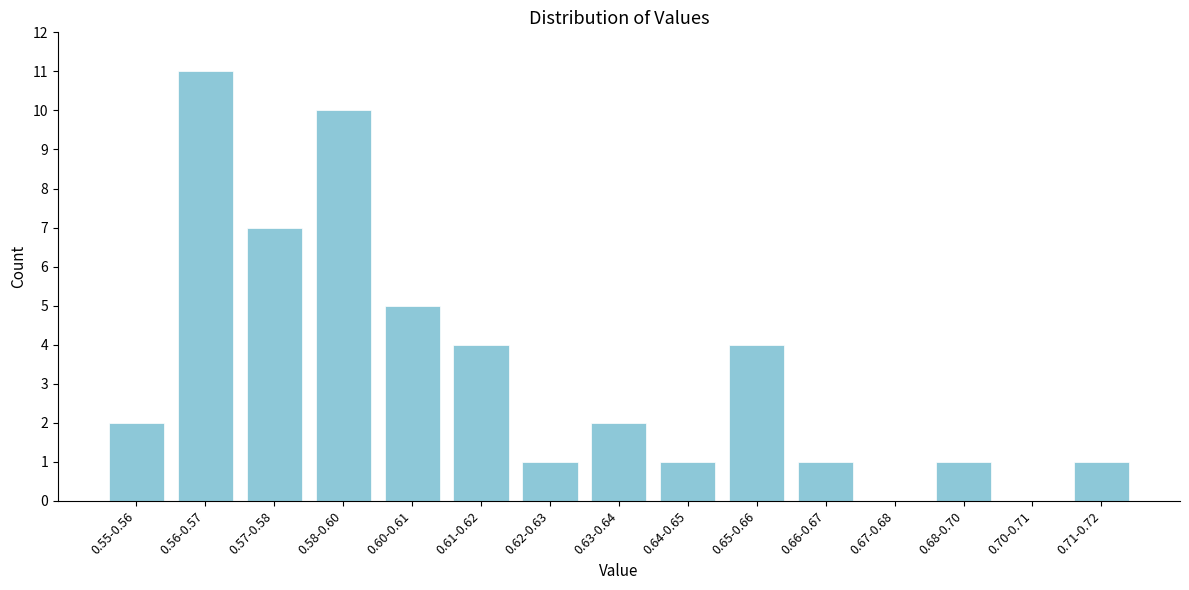

Reading left to right, extract all data points from this chart.

0.55-0.56=2	0.56-0.57=11	0.57-0.58=7	0.58-0.60=10	0.60-0.61=5	0.61-0.62=4	0.62-0.63=1	0.63-0.64=2	0.64-0.65=1	0.65-0.66=4	0.66-0.67=1	0.67-0.68=0	0.68-0.70=1	0.70-0.71=0	0.71-0.72=1